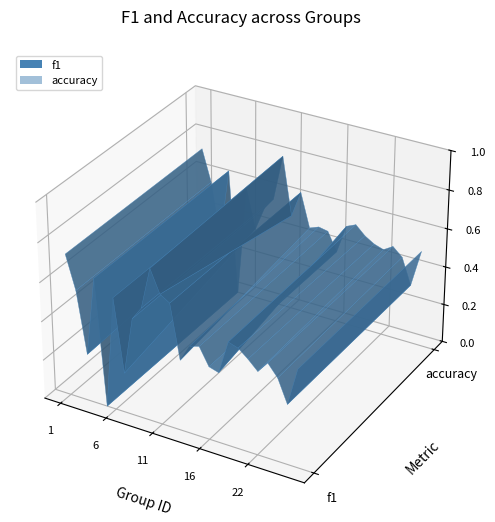

Reading left to right, what are all the values shown in this chart?

f1: 0.7	0.6	0.2	0.6	0.0	0.6	0.2	0.5	0.6	0.8	0.7	0.6	0.4	0.4	0.5	0.4	0.4	0.5	0.5	0.5	0.4	0.5	0.4	0.3	0.5
accuracy: 0.7	0.6	0.3	0.6	0.0	0.6	0.4	0.5	0.6	0.8	0.5	0.6	0.5	0.5	0.5	0.4	0.5	0.5	0.5	0.5	0.5	0.5	0.4	0.3	0.5